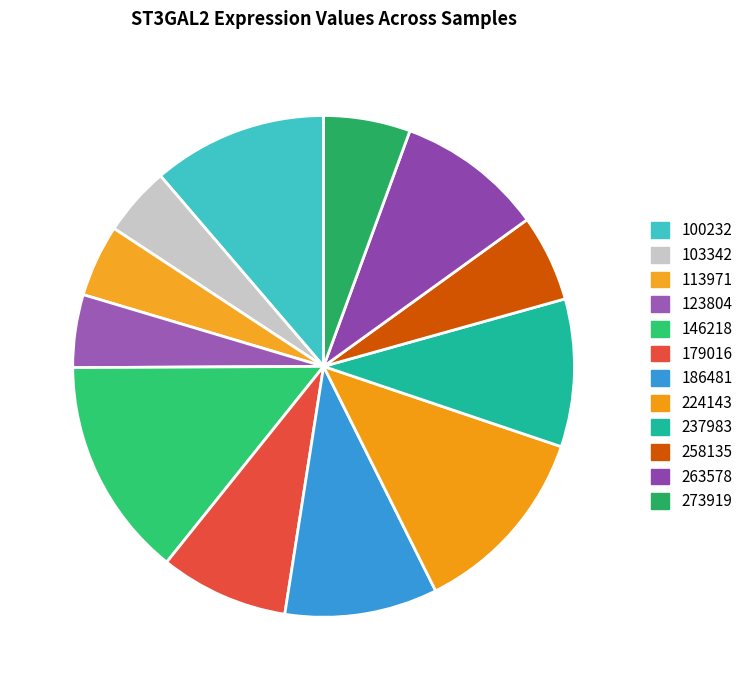

Which category has the biggest portion of the pie?

146218